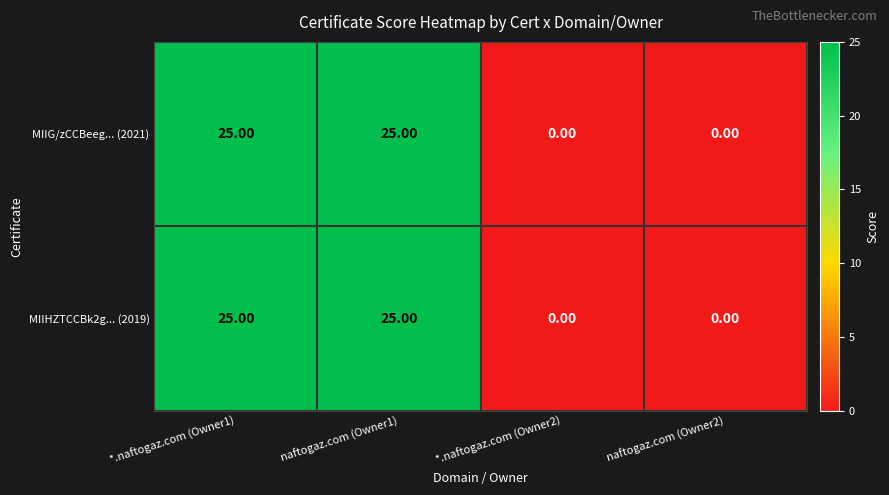

What is the difference between the maximum and second lowest values in the MIIG/zCCBeeg... (2021) series?

25